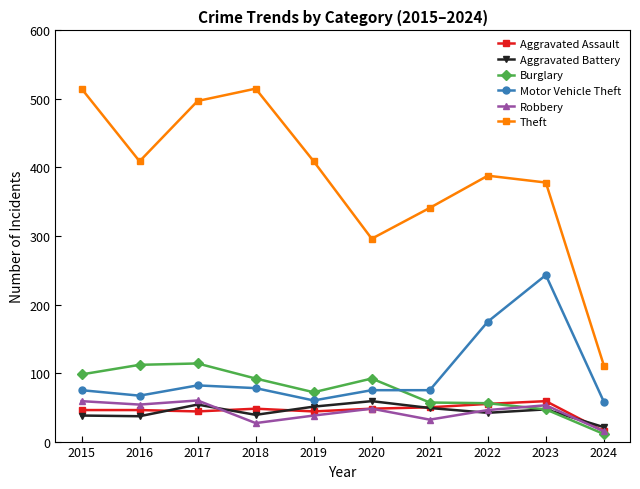

What is the sum of all Motor Vehicle Theft values?

988